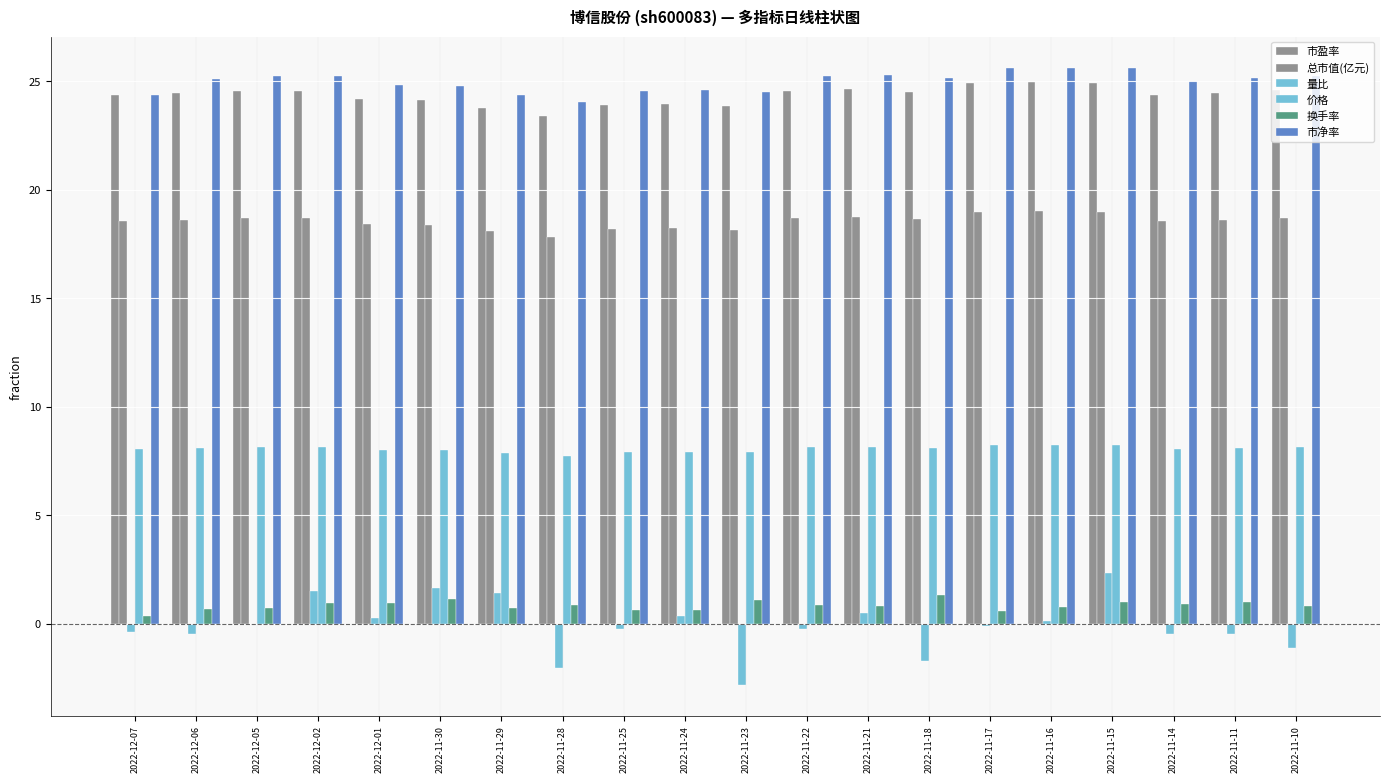

Which series has the largest total across all categories?

市净率